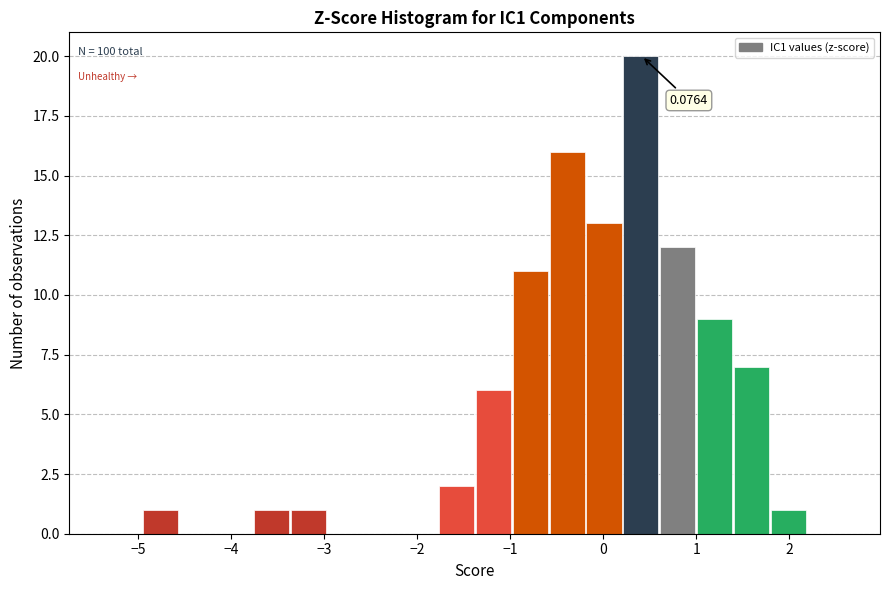

Around what value on the x-axis is the tallest bar? Give the approximate position of its centre, as read against the axis.

0.4